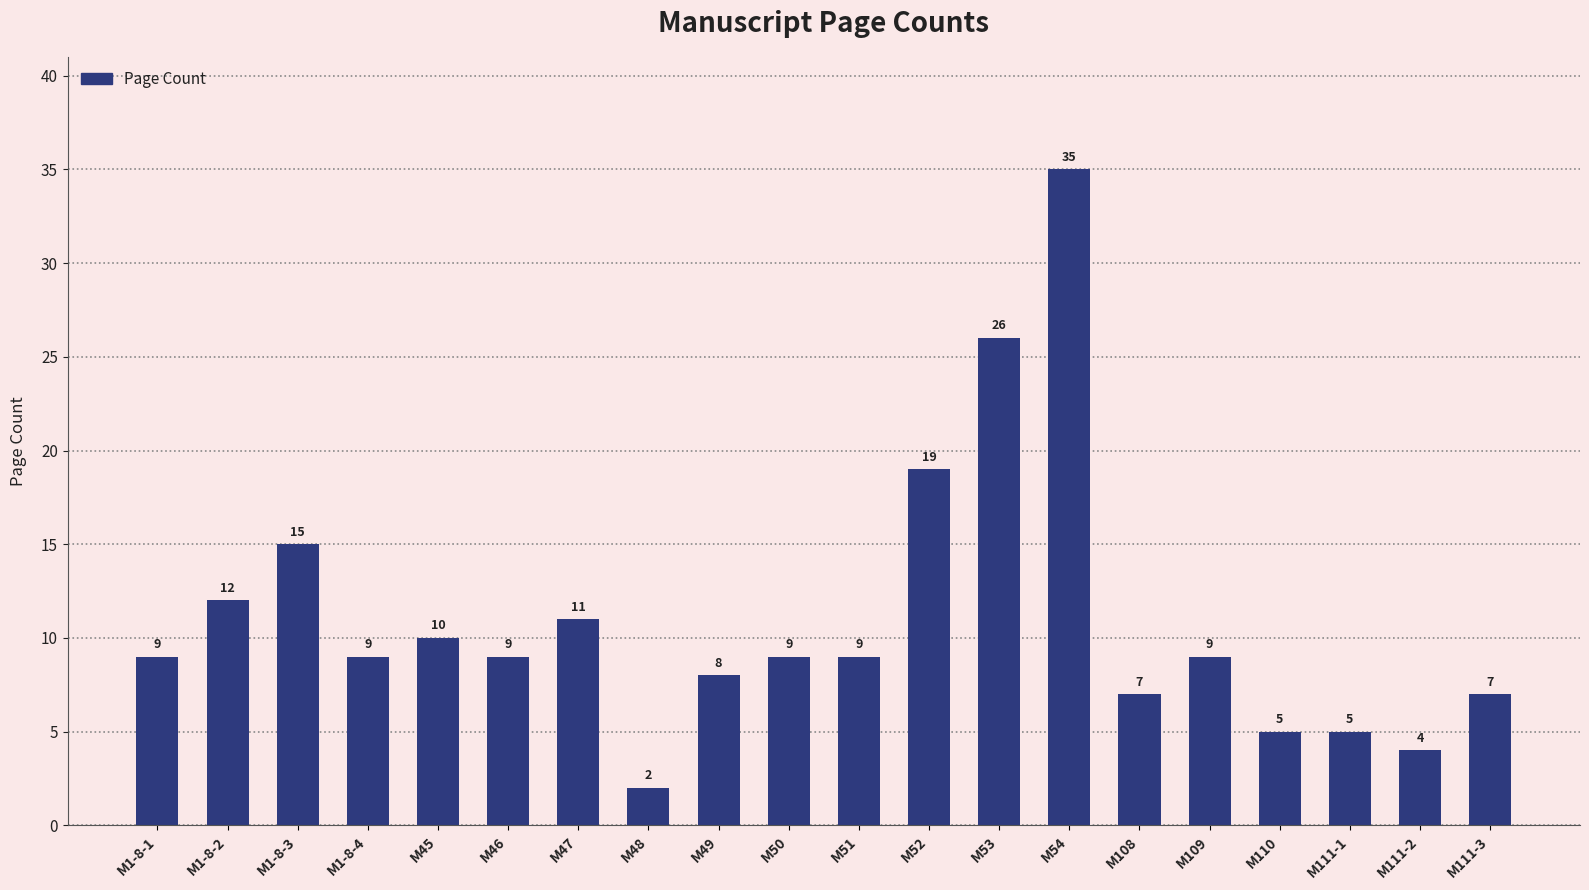

What is the change in value from M52 to M54?

+16